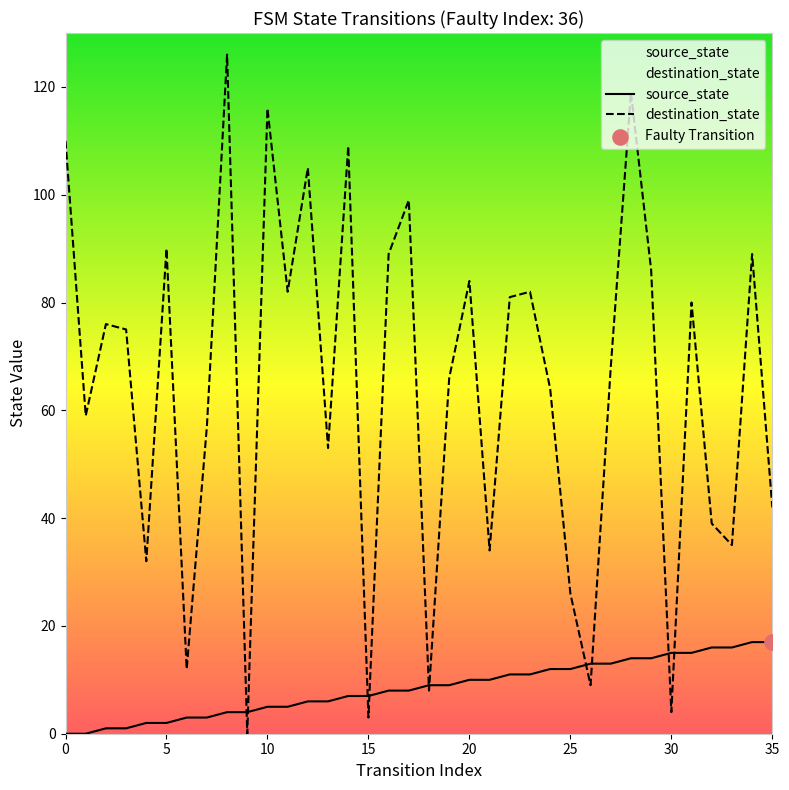

Which series has the largest total across all categories?

destination_state